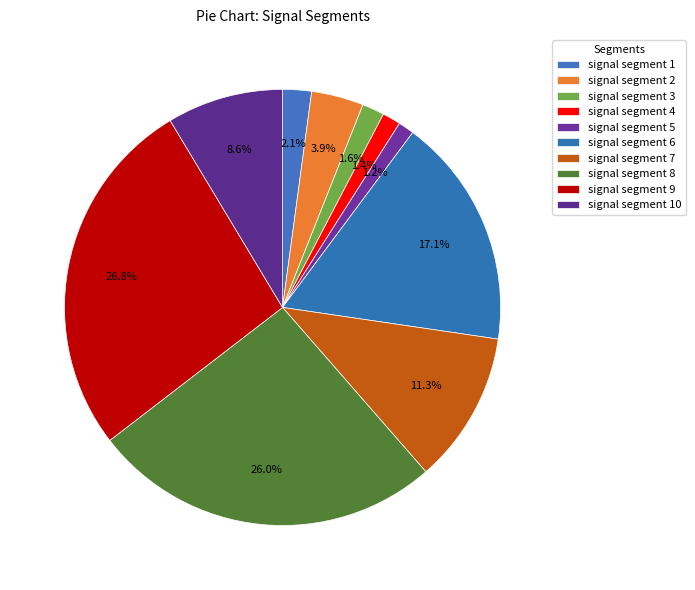

How many segments does this pie chart have?

10